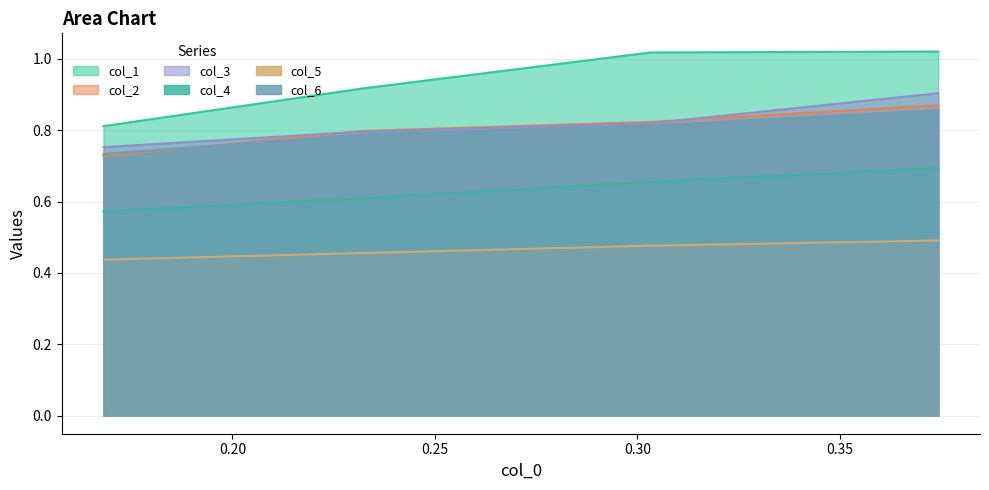

What is the sum of all col_2 values?

3.2